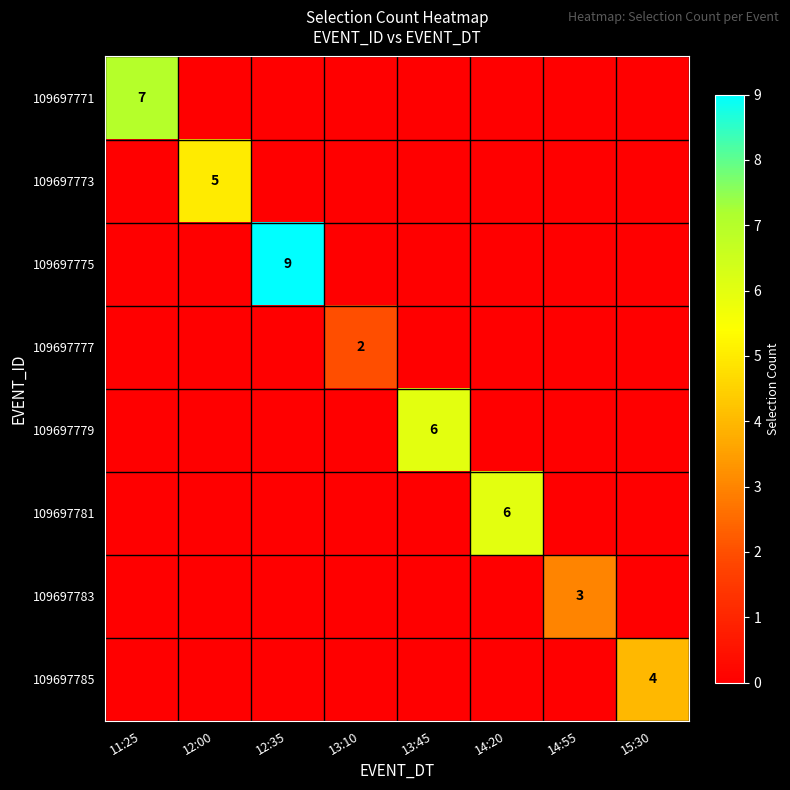

The value of 109697785 at 15:30 is 7. True or false?

False